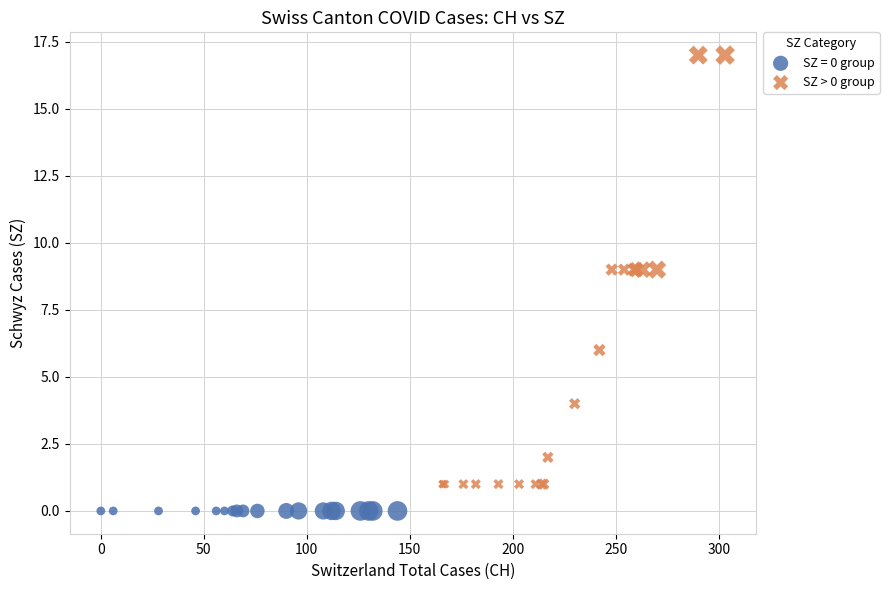

Which series reaches the minimum Y coordinate?

SZ = 0 group